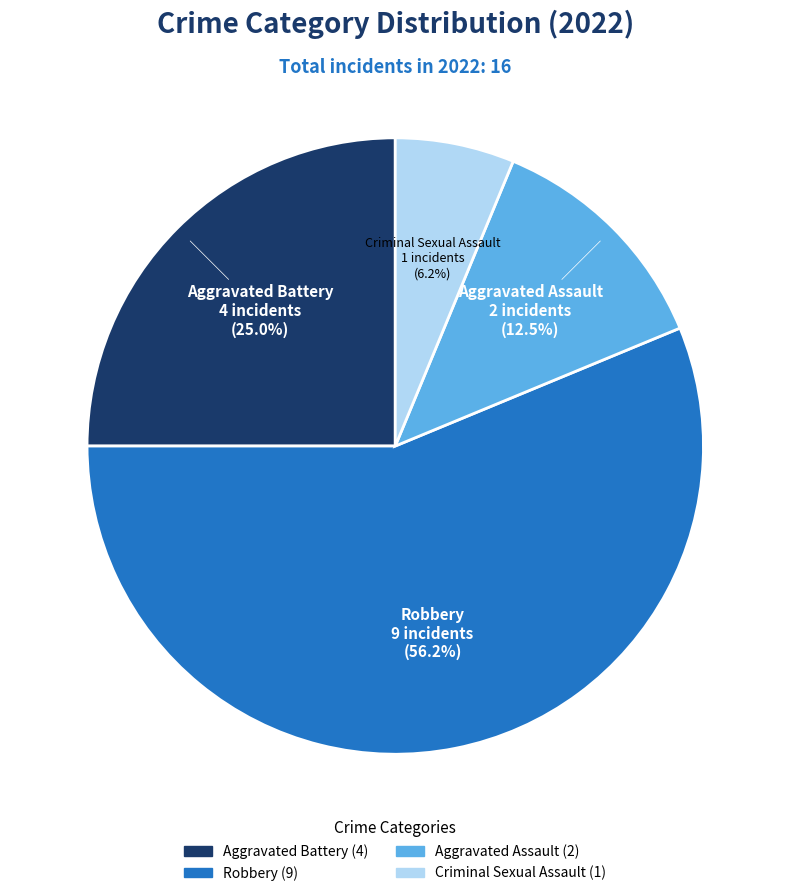

To the nearest percent, what is the difference between the largest and smallest slice percentages?

50%